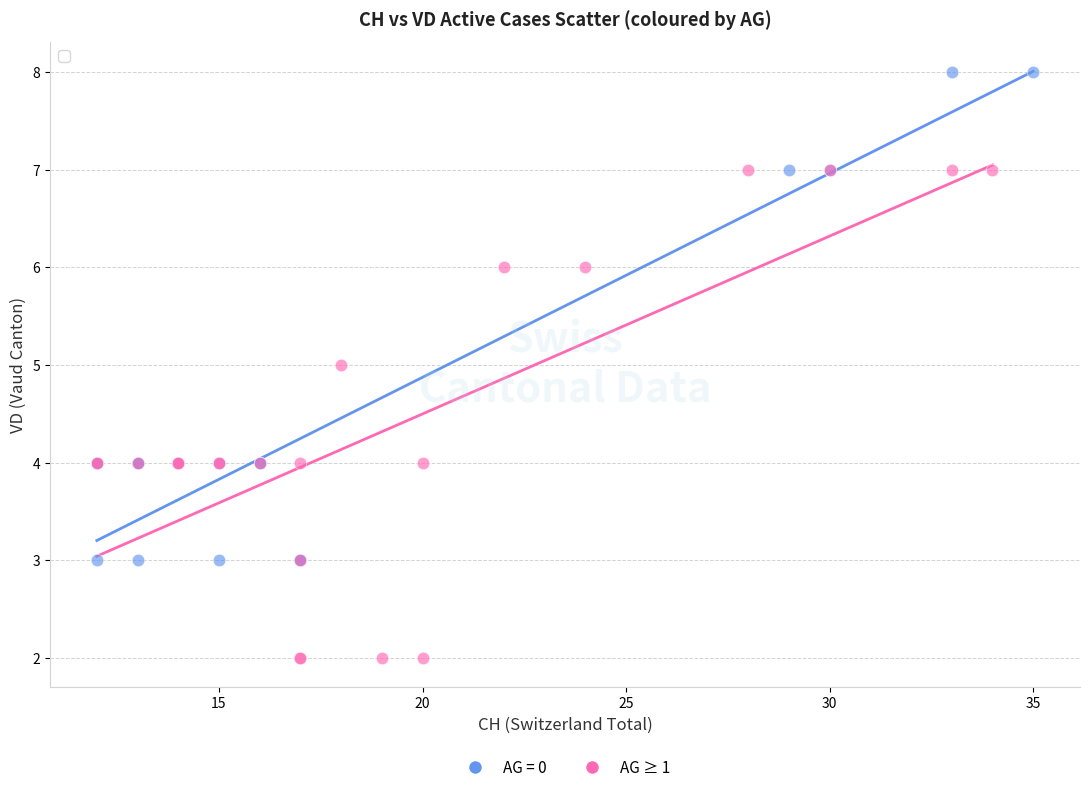

Which series reaches the maximum Y coordinate?

AG = 0